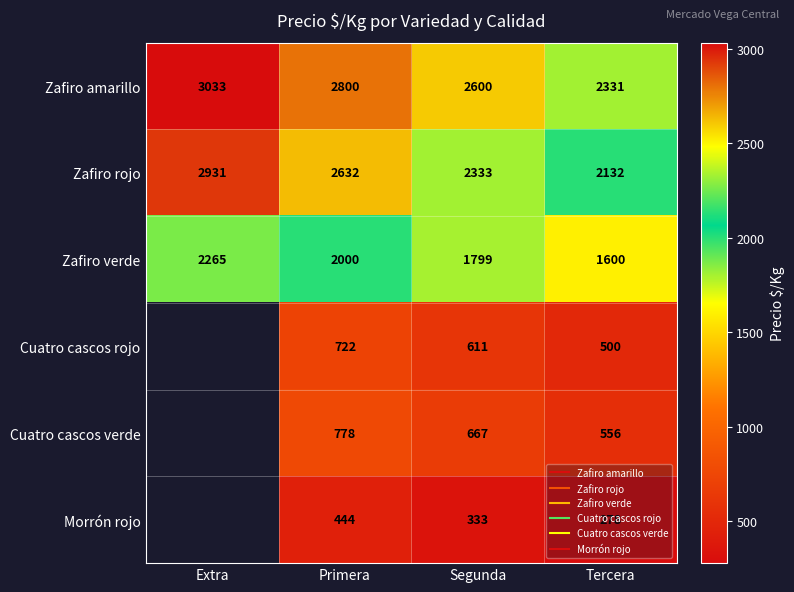

What is the spread (max minus min) of values at Extra?

768.0